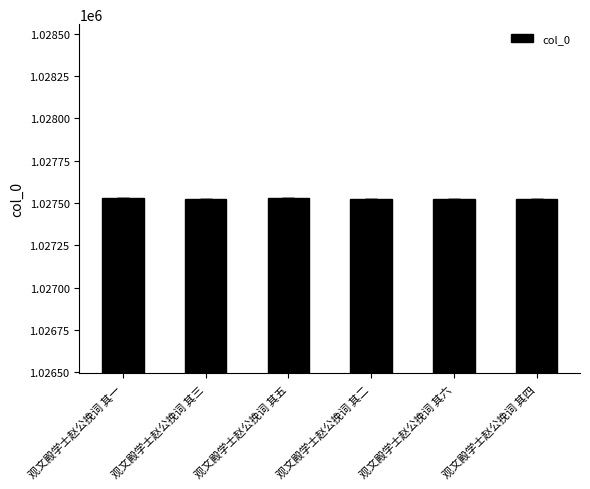

What is the change in value from 观文殿学士赵公挽词 其三 to 观文殿学士赵公挽词 其二?

+1